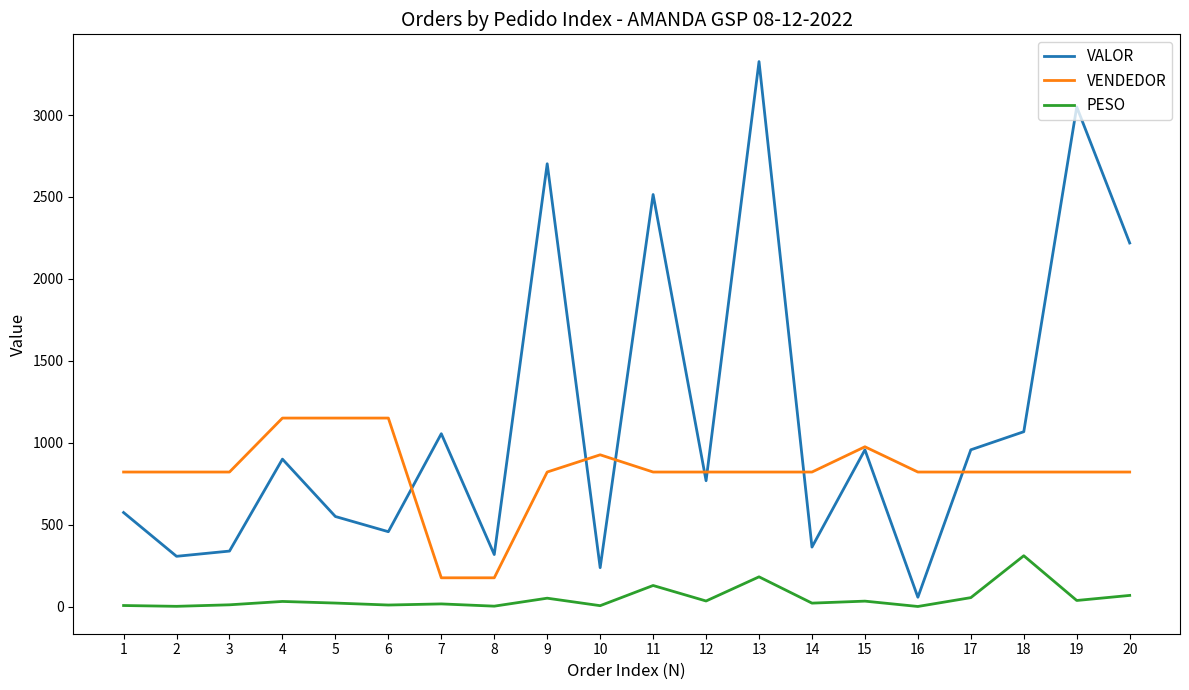

Which series ends up on top after the final intersection of VALOR and VENDEDOR?

VALOR